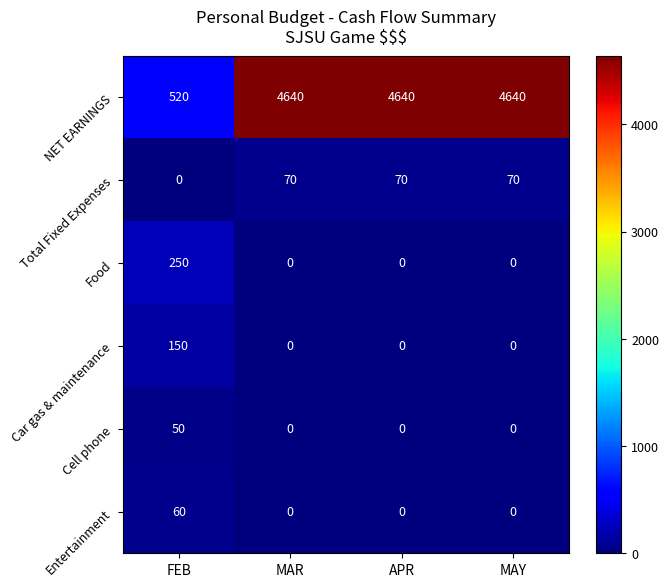

What is the total value across all series at MAR?

4710